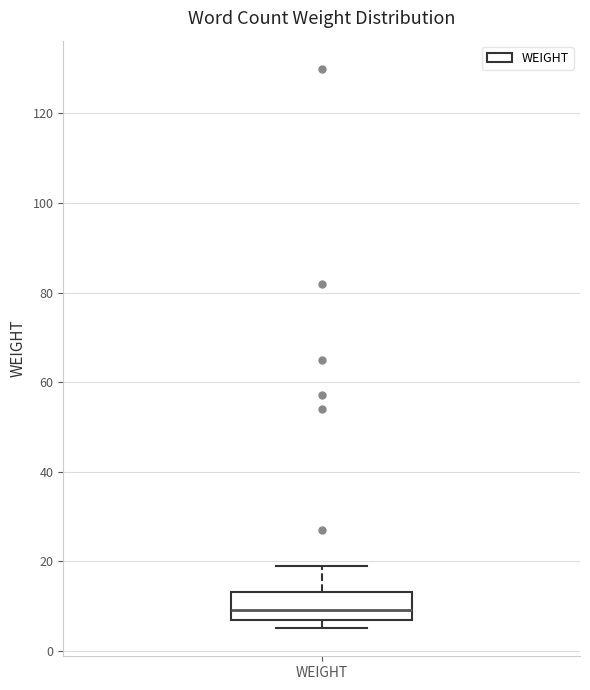

Transcribe this box plot: give where the median line is, the range the box spans, and where the two whiskers end, as read against the y-axis. The values are not printed on the chart, so give them approximately, as read against the axis.

median 10, box 6 to 14, whiskers 6 (just below the box's lower edge) to 20